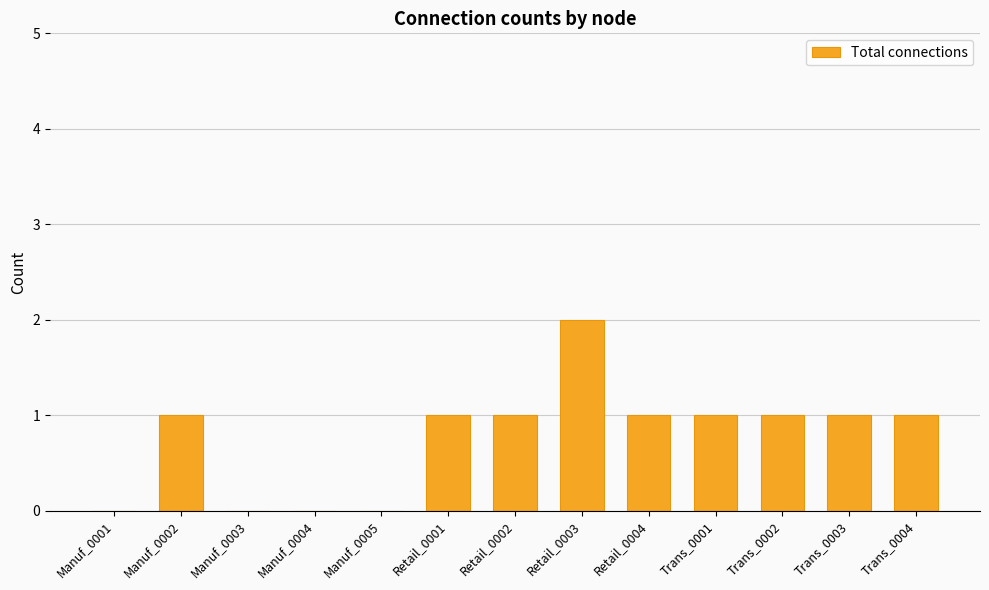

What is the difference between the values at Manuf_0005 and Trans_0003?

1